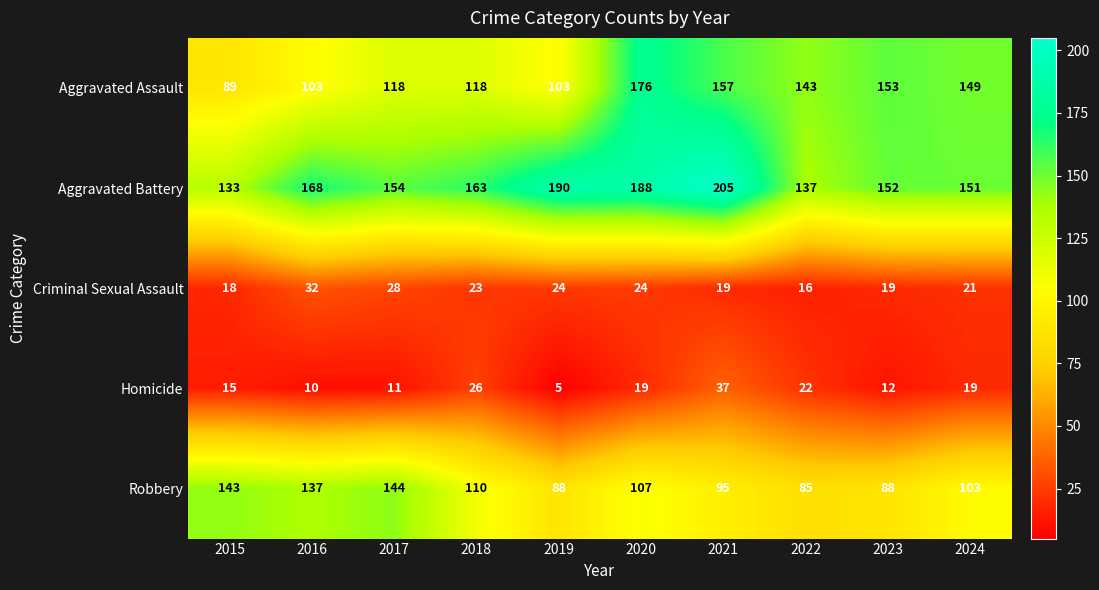

List the series in order of their peak value, lowest first.

Criminal Sexual Assault, Homicide, Robbery, Aggravated Assault, Aggravated Battery